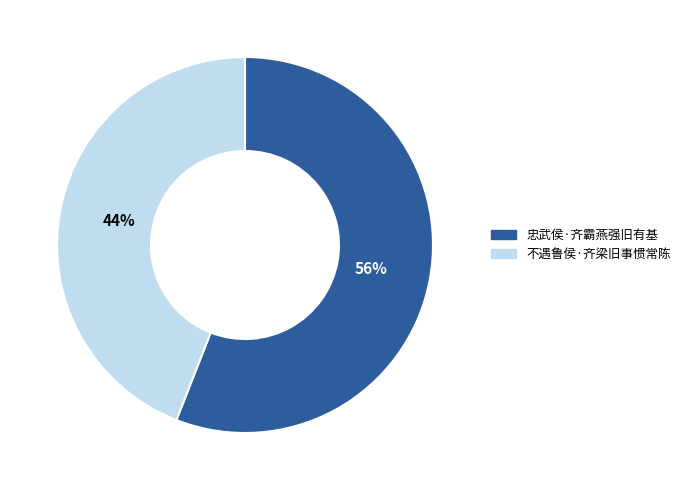

True or false: 忠武侯·齐霸燕强旧有基 accounts for 56% of the total.

True